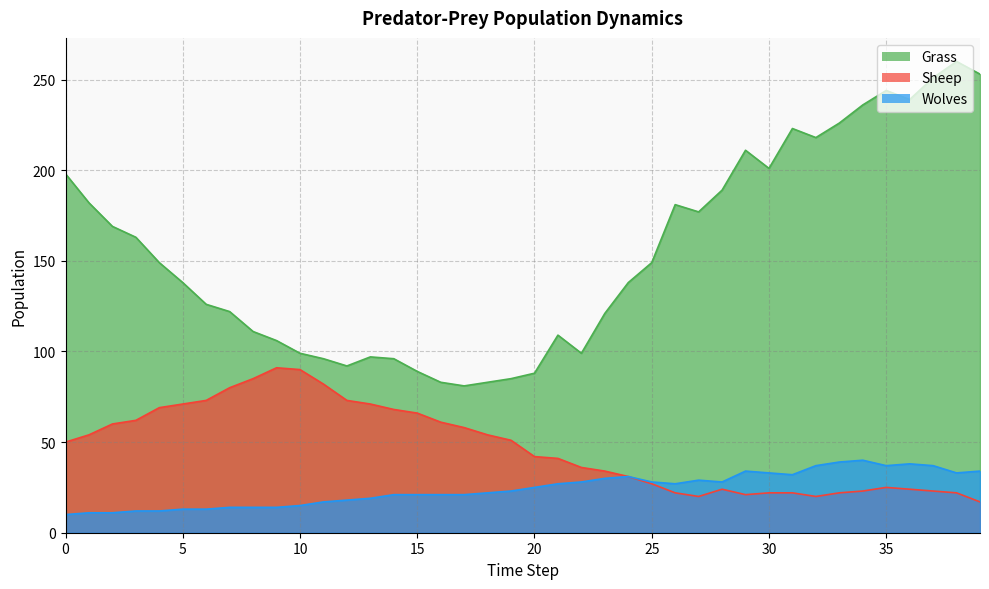

What is the smallest value displayed?

10